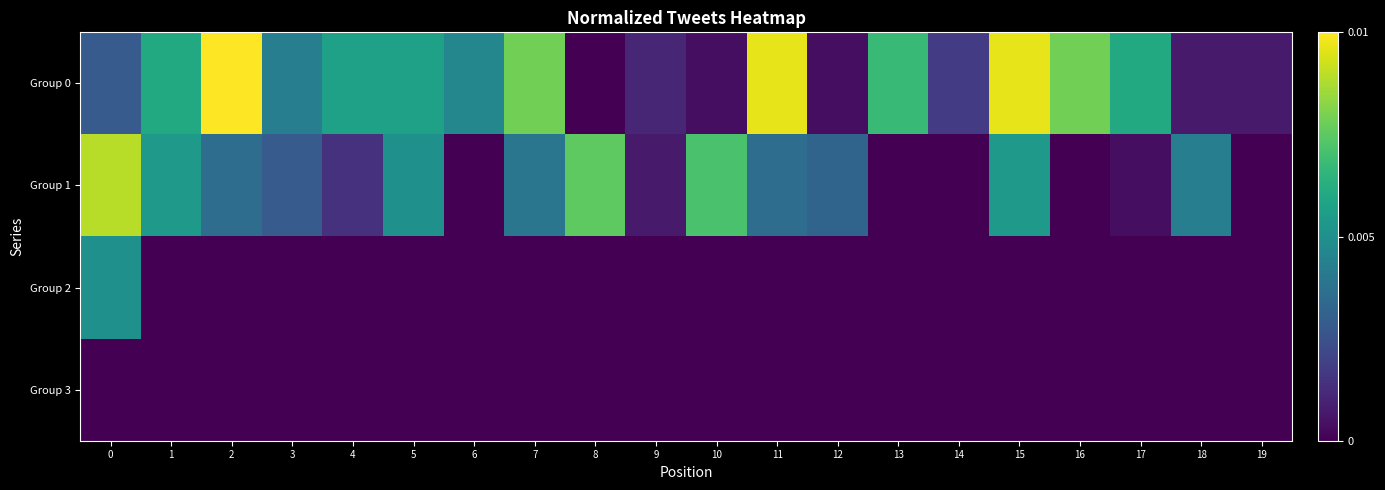

At how many categories does at least one series exceed 0?

20